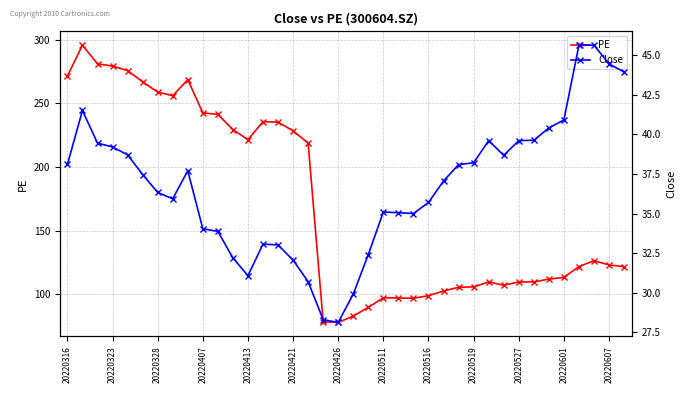

What is the maximum value for PE?

295.5